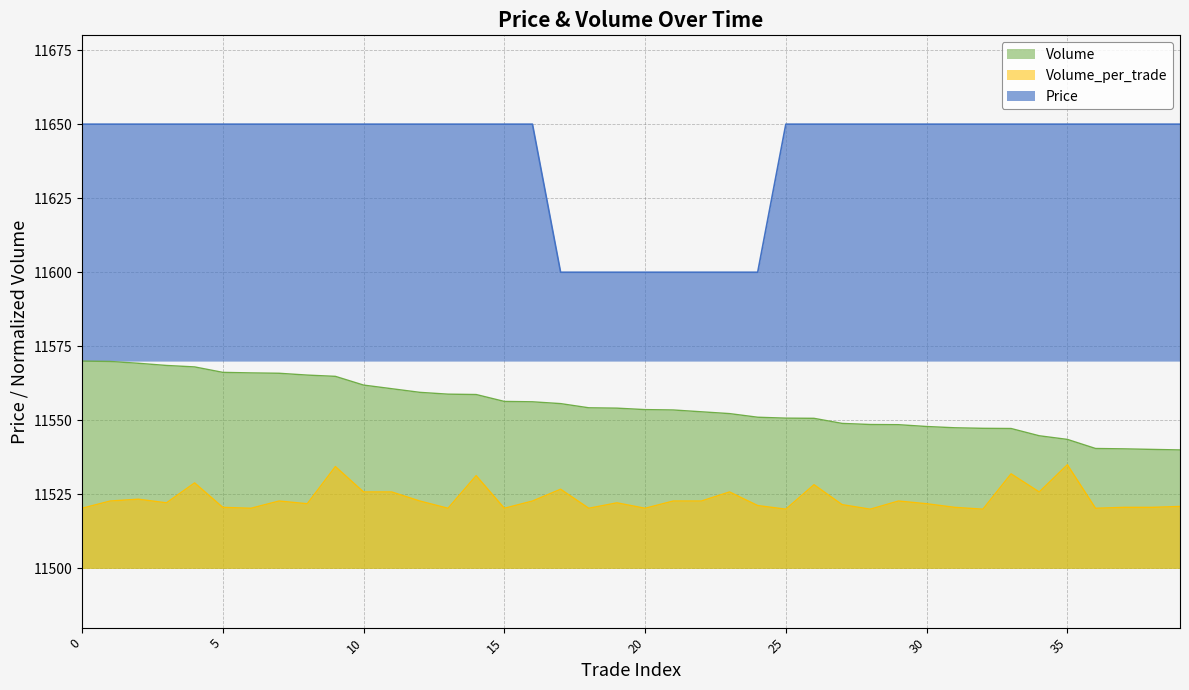

Count the number of categories in the chart.

40